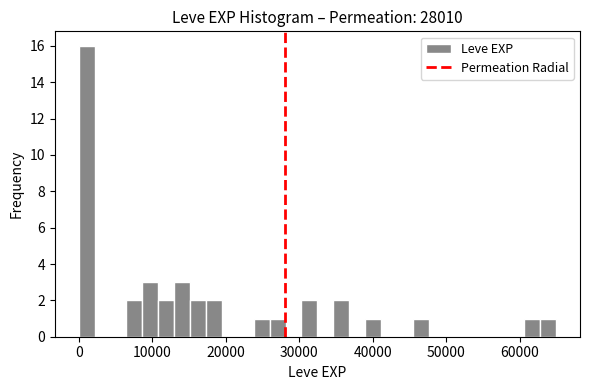

Read against the x-axis, roughly where is the centre of the tallest bar?

1000